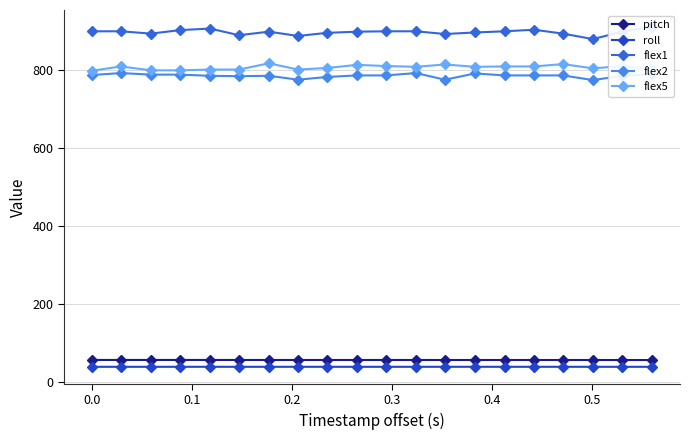

What is the minimum value for roll?

38.7